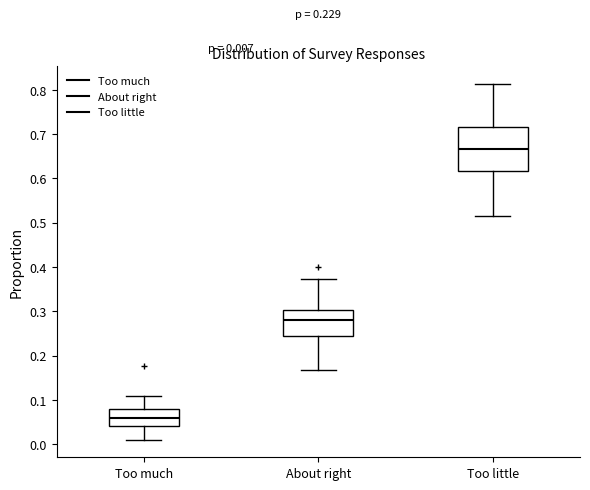

Which box is the tallest, from its lower edge to its upper edge?

Too little